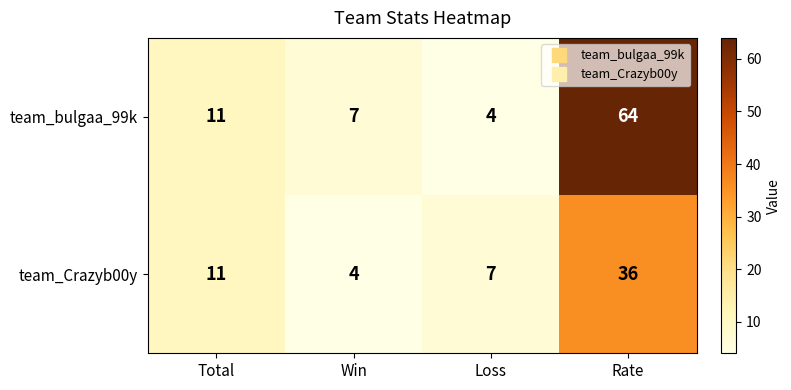

List the series in order of their peak value, highest first.

team_bulgaa_99k, team_Crazyb00y